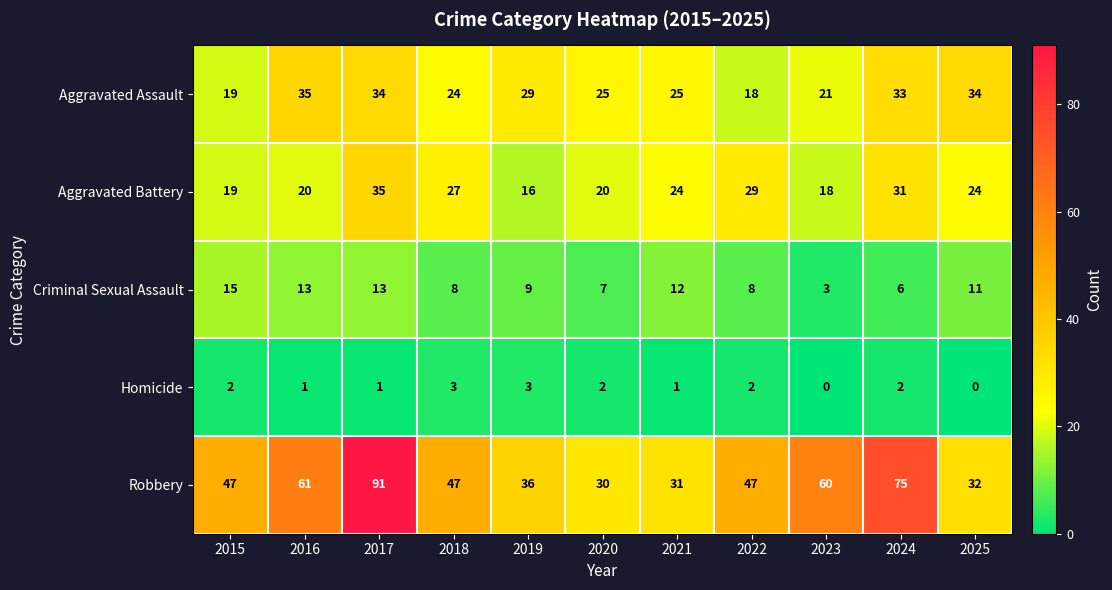

Which label corresponds to the largest value in the chart?

2017